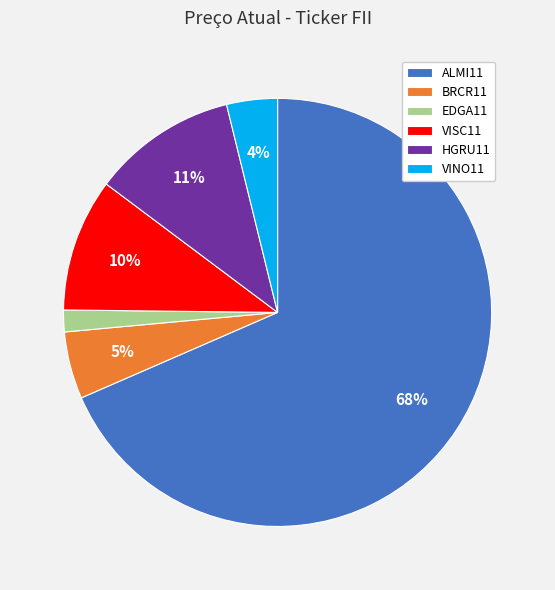

To the nearest percent, what is the difference between the VISC11 and EDGA11 slice percentages?

8%